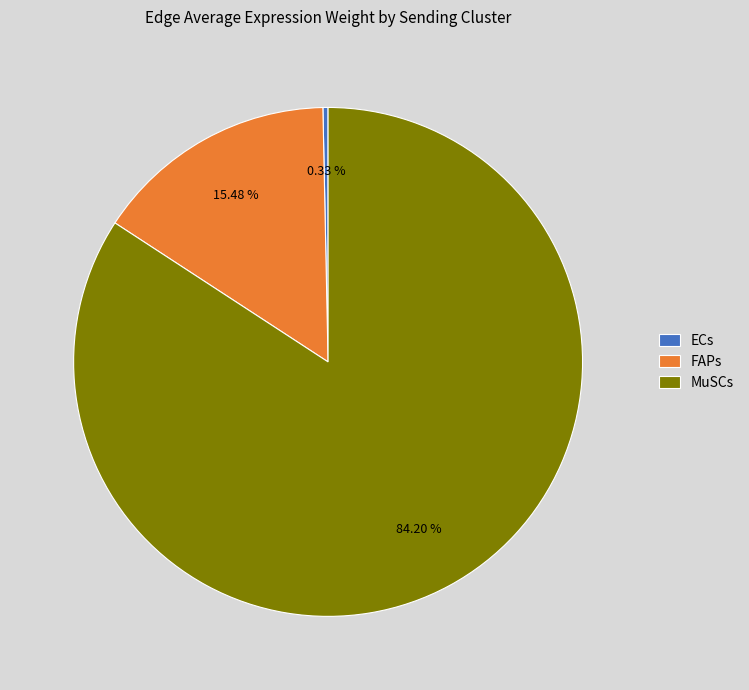

To the nearest percent, what is the average slice percentage?

33%